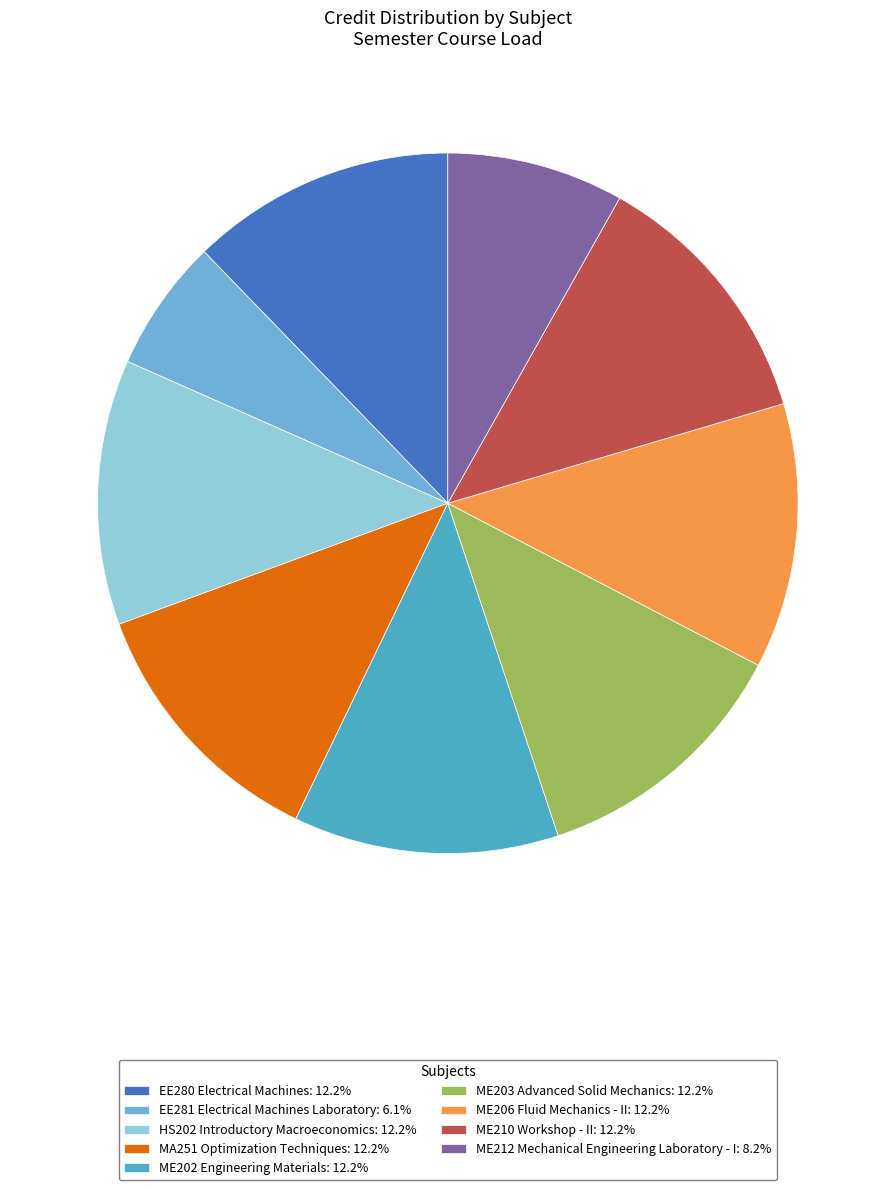

How many slices are in this pie chart?

9